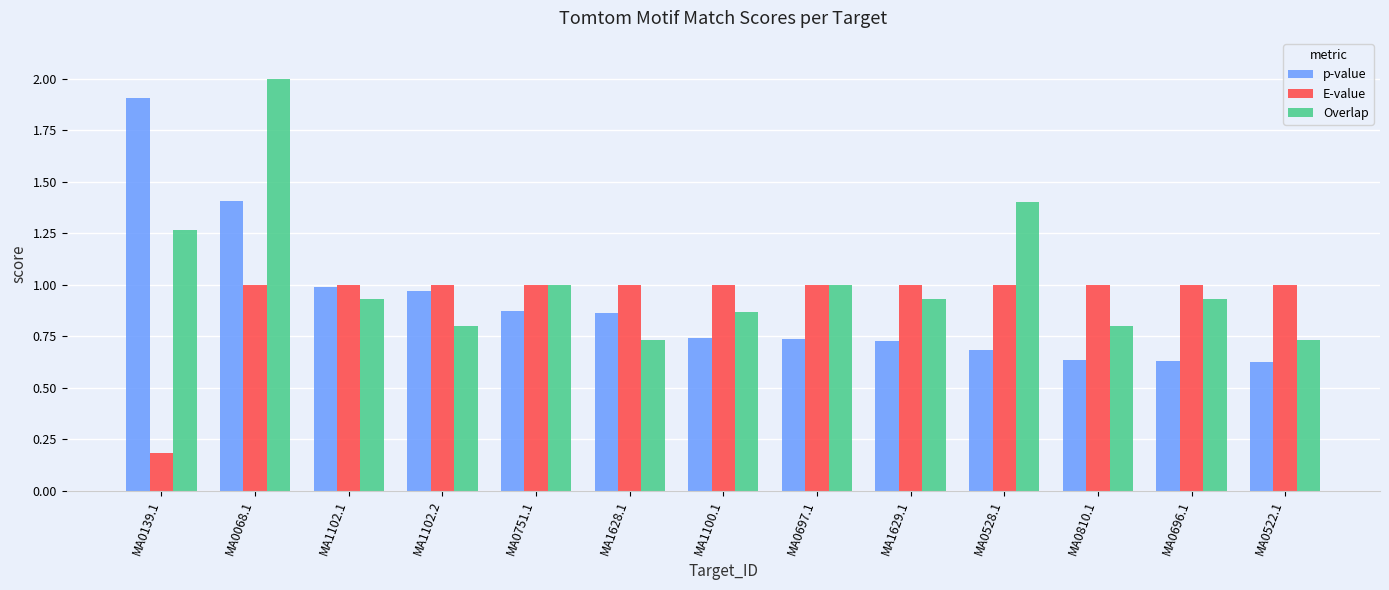

Does the chart contain stacked bars?

No